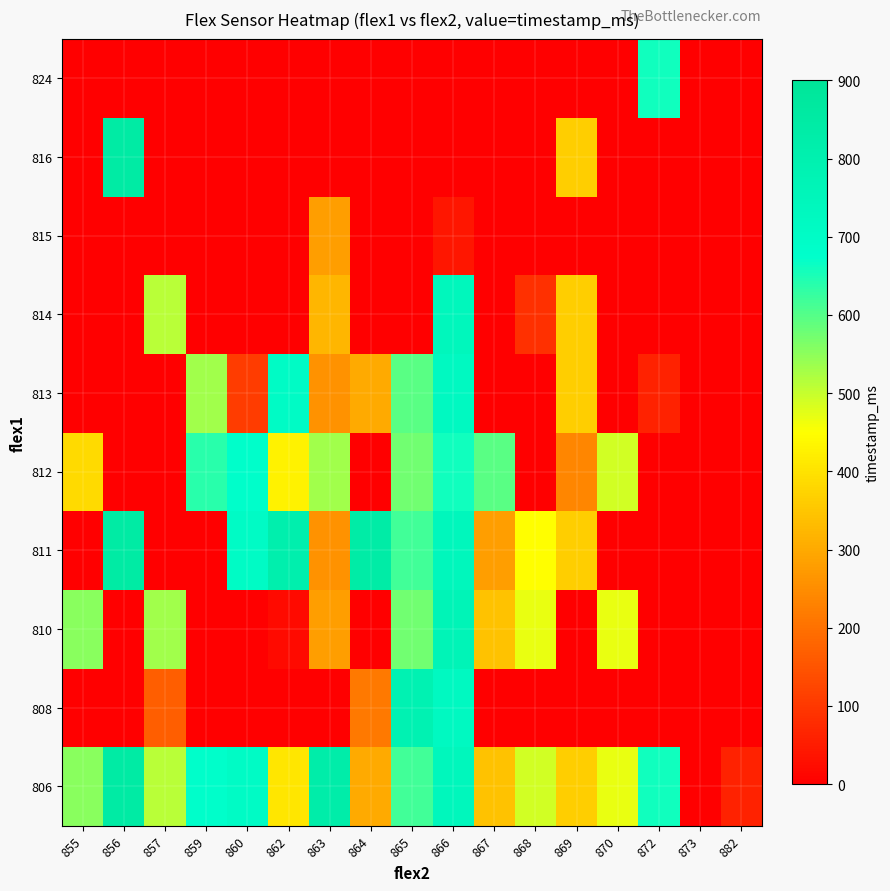

The 812 series shows 681.0 at 860. True or false?

True